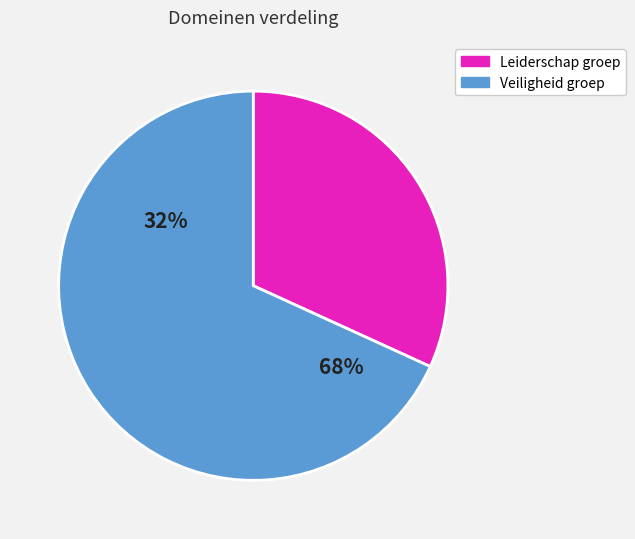

Approximately how many times larger is the value at Veiligheid groep compared to Leiderschap groep?

2.1